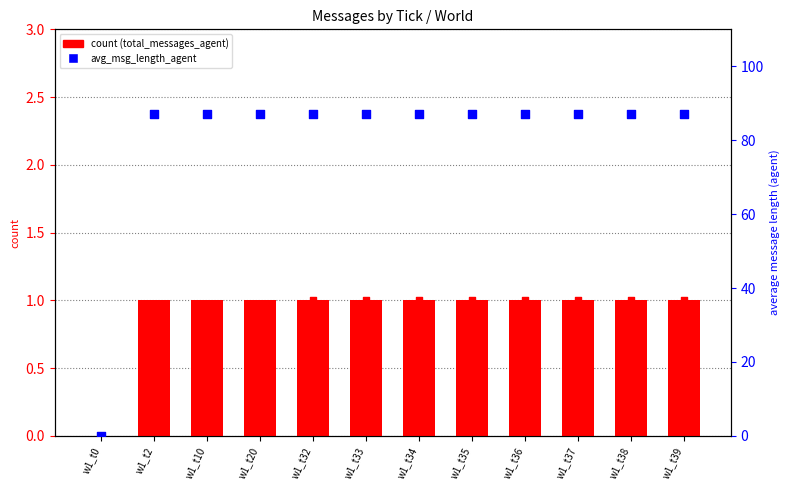

Which series reaches the minimum Y coordinate?

total_messages_agent